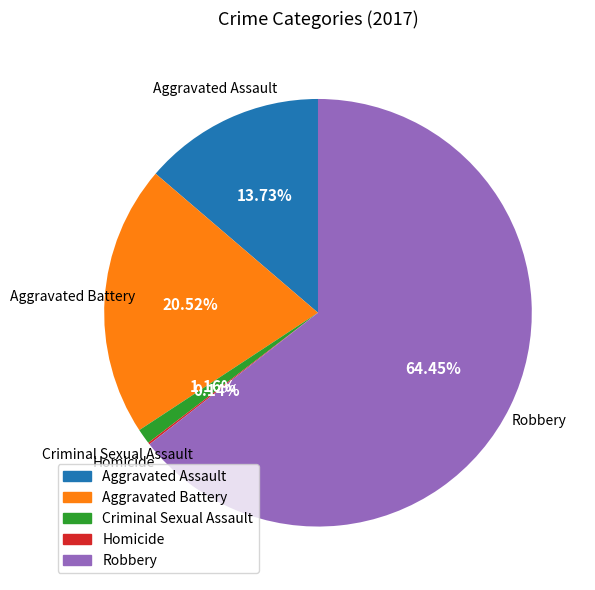

To the nearest percent, what is the average slice percentage?

20%